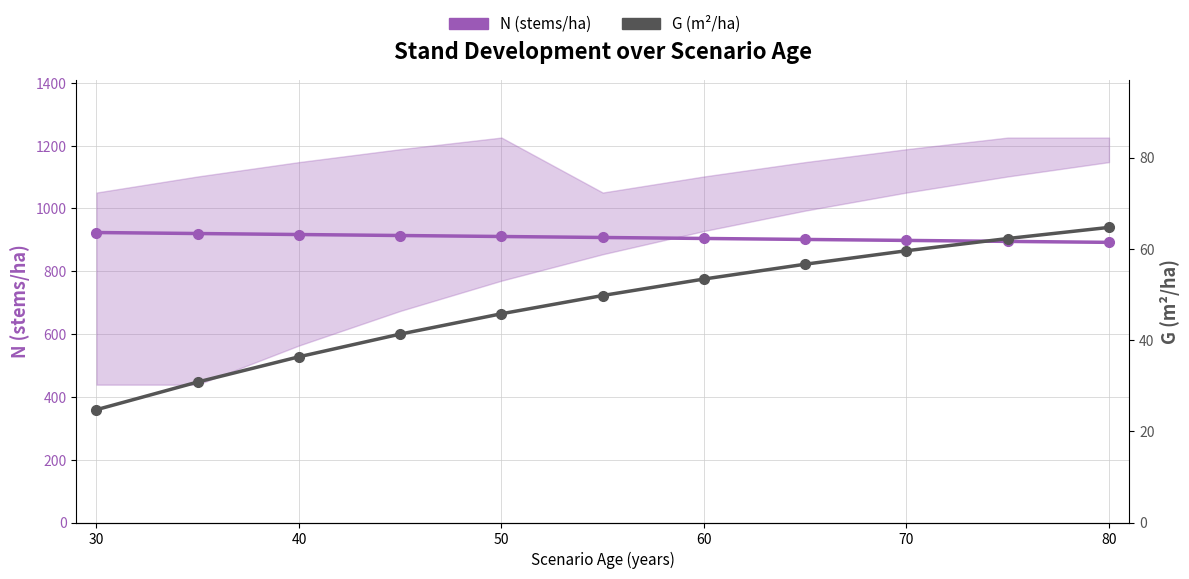

True or false: G (m²/ha) has a value of 8.9 at 30.

False